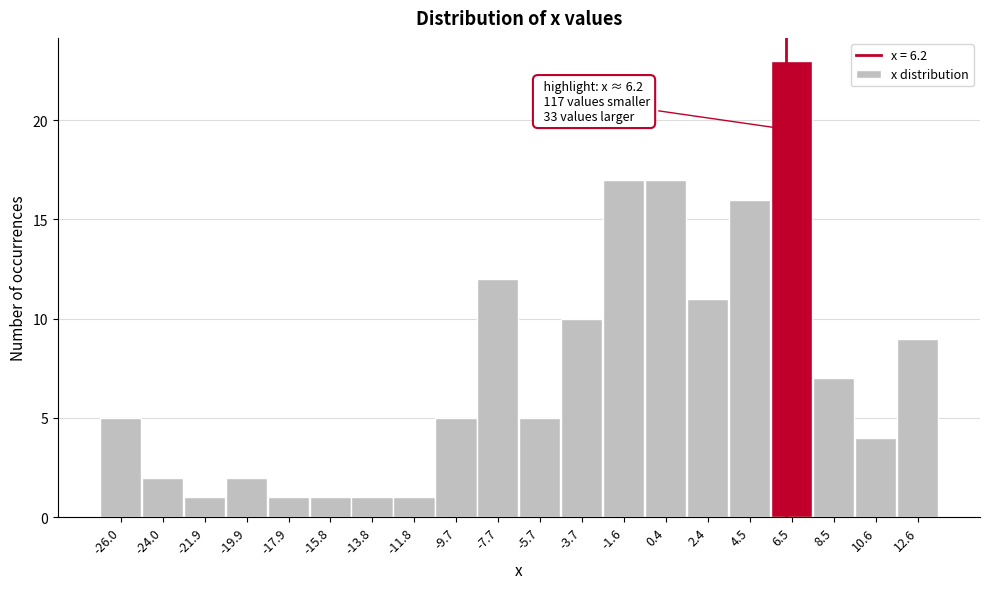

Which range on the x-axis has the tallest bar?

5.5 to 7.5